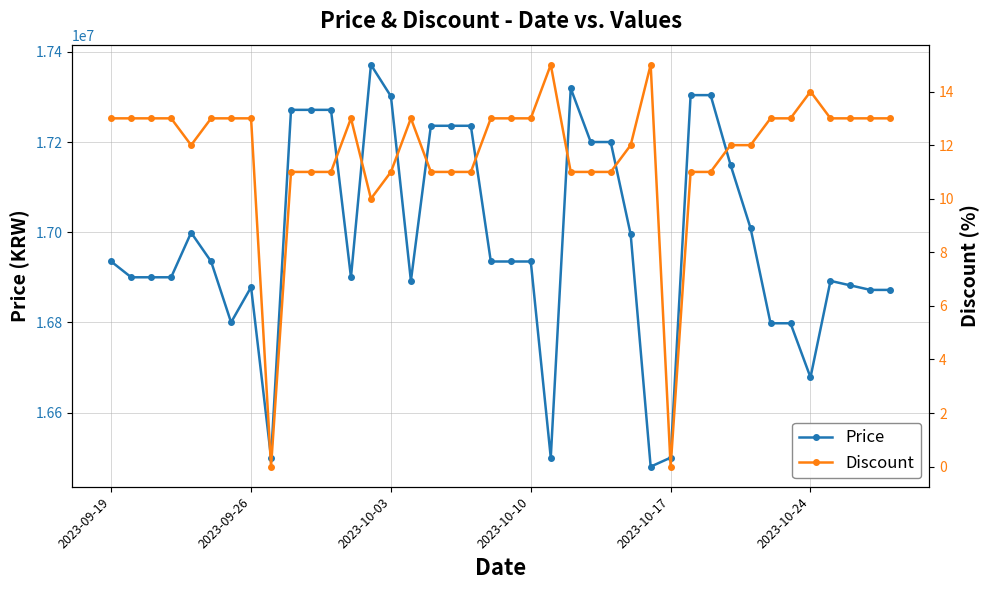

True or false: Price has more than 1 interior local peaks.

True